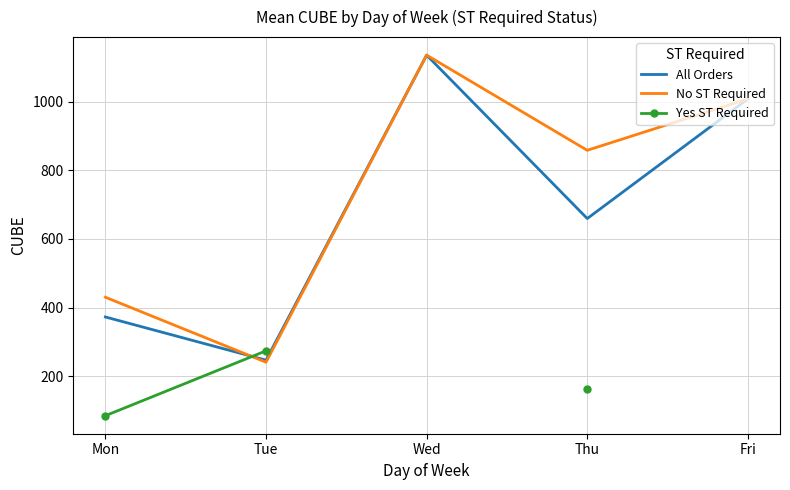

Is it true that Yes ST Required equals 66.4 at Thu?

False